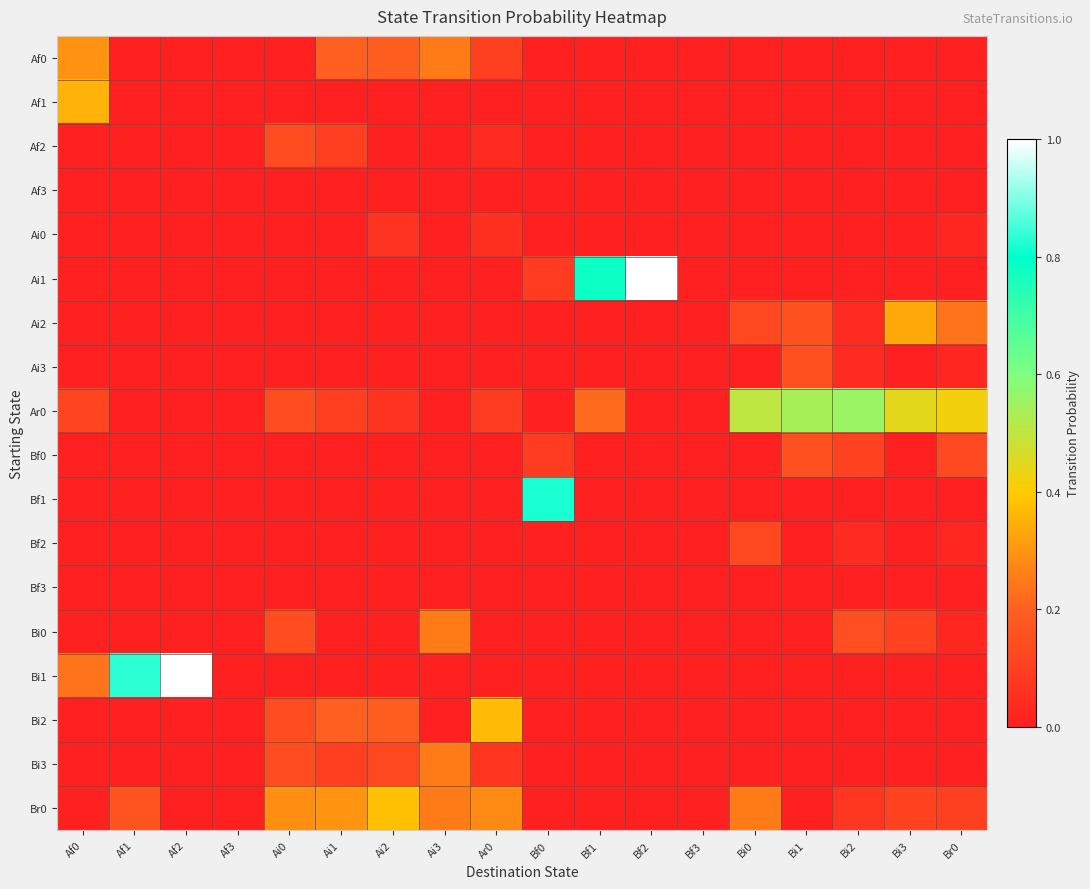

Reading left to right, transcribe all the data shown in this chart.

Af0: Af0=0.3	Af1=0.0	Af2=0.0	Af3=0.0	Ai0=0.0	Ai1=0.2	Ai2=0.2	Ai3=0.2	Ar0=0.1	Bf0=0.0	Bf1=0.0	Bf2=0.0	Bf3=0.0	Bi0=0.0	Bi1=0.0	Bi2=0.0	Bi3=0.0	Br0=0.0
Af1: Af0=0.4	Af1=0.0	Af2=0.0	Af3=0.0	Ai0=0.0	Ai1=0.0	Ai2=0.0	Ai3=0.0	Ar0=0.0	Bf0=0.0	Bf1=0.0	Bf2=0.0	Bf3=0.0	Bi0=0.0	Bi1=0.0	Bi2=0.0	Bi3=0.0	Br0=0.0
Af2: Af0=0.0	Af1=0.0	Af2=0.0	Af3=0.0	Ai0=0.1	Ai1=0.1	Ai2=0.0	Ai3=0.0	Ar0=0.0	Bf0=0.0	Bf1=0.0	Bf2=0.0	Bf3=0.0	Bi0=0.0	Bi1=0.0	Bi2=0.0	Bi3=0.0	Br0=0.0
Af3: Af0=0.0	Af1=0.0	Af2=0.0	Af3=0.0	Ai0=0.0	Ai1=0.0	Ai2=0.0	Ai3=0.0	Ar0=0.0	Bf0=0.0	Bf1=0.0	Bf2=0.0	Bf3=0.0	Bi0=0.0	Bi1=0.0	Bi2=0.0	Bi3=0.0	Br0=0.0
Ai0: Af0=0.0	Af1=0.0	Af2=0.0	Af3=0.0	Ai0=0.0	Ai1=0.0	Ai2=0.1	Ai3=0.0	Ar0=0.1	Bf0=0.0	Bf1=0.0	Bf2=0.0	Bf3=0.0	Bi0=0.0	Bi1=0.0	Bi2=0.0	Bi3=0.0	Br0=0.0
Ai1: Af0=0.0	Af1=0.0	Af2=0.0	Af3=0.0	Ai0=0.0	Ai1=0.0	Ai2=0.0	Ai3=0.0	Ar0=0.0	Bf0=0.1	Bf1=0.8	Bf2=1.0	Bf3=0.0	Bi0=0.0	Bi1=0.0	Bi2=0.0	Bi3=0.0	Br0=0.0
Ai2: Af0=0.0	Af1=0.0	Af2=0.0	Af3=0.0	Ai0=0.0	Ai1=0.0	Ai2=0.0	Ai3=0.0	Ar0=0.0	Bf0=0.0	Bf1=0.0	Bf2=0.0	Bf3=0.0	Bi0=0.1	Bi1=0.2	Bi2=0.0	Bi3=0.3	Br0=0.2
Ai3: Af0=0.0	Af1=0.0	Af2=0.0	Af3=0.0	Ai0=0.0	Ai1=0.0	Ai2=0.0	Ai3=0.0	Ar0=0.0	Bf0=0.0	Bf1=0.0	Bf2=0.0	Bf3=0.0	Bi0=0.0	Bi1=0.2	Bi2=0.0	Bi3=0.0	Br0=0.0
Ar0: Af0=0.1	Af1=0.0	Af2=0.0	Af3=0.0	Ai0=0.1	Ai1=0.1	Ai2=0.1	Ai3=0.0	Ar0=0.1	Bf0=0.0	Bf1=0.2	Bf2=0.0	Bf3=0.0	Bi0=0.5	Bi1=0.5	Bi2=0.6	Bi3=0.4	Br0=0.4
Bf0: Af0=0.0	Af1=0.0	Af2=0.0	Af3=0.0	Ai0=0.0	Ai1=0.0	Ai2=0.0	Ai3=0.0	Ar0=0.0	Bf0=0.1	Bf1=0.0	Bf2=0.0	Bf3=0.0	Bi0=0.0	Bi1=0.2	Bi2=0.1	Bi3=0.0	Br0=0.1
Bf1: Af0=0.0	Af1=0.0	Af2=0.0	Af3=0.0	Ai0=0.0	Ai1=0.0	Ai2=0.0	Ai3=0.0	Ar0=0.0	Bf0=0.8	Bf1=0.0	Bf2=0.0	Bf3=0.0	Bi0=0.0	Bi1=0.0	Bi2=0.0	Bi3=0.0	Br0=0.0
Bf2: Af0=0.0	Af1=0.0	Af2=0.0	Af3=0.0	Ai0=0.0	Ai1=0.0	Ai2=0.0	Ai3=0.0	Ar0=0.0	Bf0=0.0	Bf1=0.0	Bf2=0.0	Bf3=0.0	Bi0=0.1	Bi1=0.0	Bi2=0.0	Bi3=0.0	Br0=0.0
Bf3: Af0=0.0	Af1=0.0	Af2=0.0	Af3=0.0	Ai0=0.0	Ai1=0.0	Ai2=0.0	Ai3=0.0	Ar0=0.0	Bf0=0.0	Bf1=0.0	Bf2=0.0	Bf3=0.0	Bi0=0.0	Bi1=0.0	Bi2=0.0	Bi3=0.0	Br0=0.0
Bi0: Af0=0.0	Af1=0.0	Af2=0.0	Af3=0.0	Ai0=0.1	Ai1=0.0	Ai2=0.0	Ai3=0.2	Ar0=0.0	Bf0=0.0	Bf1=0.0	Bf2=0.0	Bf3=0.0	Bi0=0.0	Bi1=0.0	Bi2=0.1	Bi3=0.1	Br0=0.0
Bi1: Af0=0.2	Af1=0.8	Af2=1.0	Af3=0.0	Ai0=0.0	Ai1=0.0	Ai2=0.0	Ai3=0.0	Ar0=0.0	Bf0=0.0	Bf1=0.0	Bf2=0.0	Bf3=0.0	Bi0=0.0	Bi1=0.0	Bi2=0.0	Bi3=0.0	Br0=0.0
Bi2: Af0=0.0	Af1=0.0	Af2=0.0	Af3=0.0	Ai0=0.1	Ai1=0.2	Ai2=0.2	Ai3=0.0	Ar0=0.4	Bf0=0.0	Bf1=0.0	Bf2=0.0	Bf3=0.0	Bi0=0.0	Bi1=0.0	Bi2=0.0	Bi3=0.0	Br0=0.0
Bi3: Af0=0.0	Af1=0.0	Af2=0.0	Af3=0.0	Ai0=0.1	Ai1=0.1	Ai2=0.1	Ai3=0.2	Ar0=0.1	Bf0=0.0	Bf1=0.0	Bf2=0.0	Bf3=0.0	Bi0=0.0	Bi1=0.0	Bi2=0.0	Bi3=0.0	Br0=0.0
Br0: Af0=0.0	Af1=0.2	Af2=0.0	Af3=0.0	Ai0=0.3	Ai1=0.3	Ai2=0.4	Ai3=0.2	Ar0=0.3	Bf0=0.0	Bf1=0.0	Bf2=0.0	Bf3=0.0	Bi0=0.2	Bi1=0.0	Bi2=0.1	Bi3=0.1	Br0=0.1